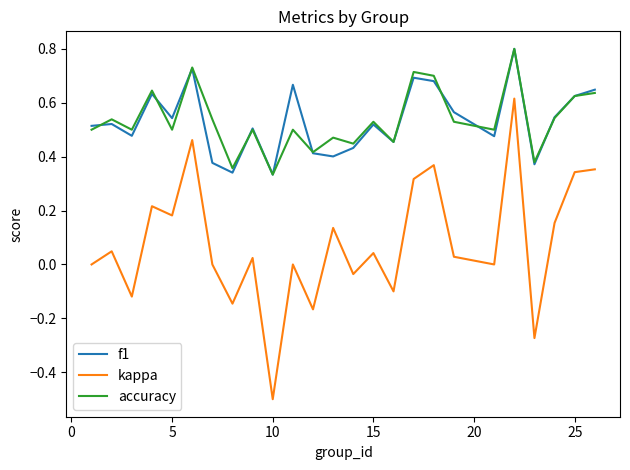

How many distinct data groups are displayed?

3